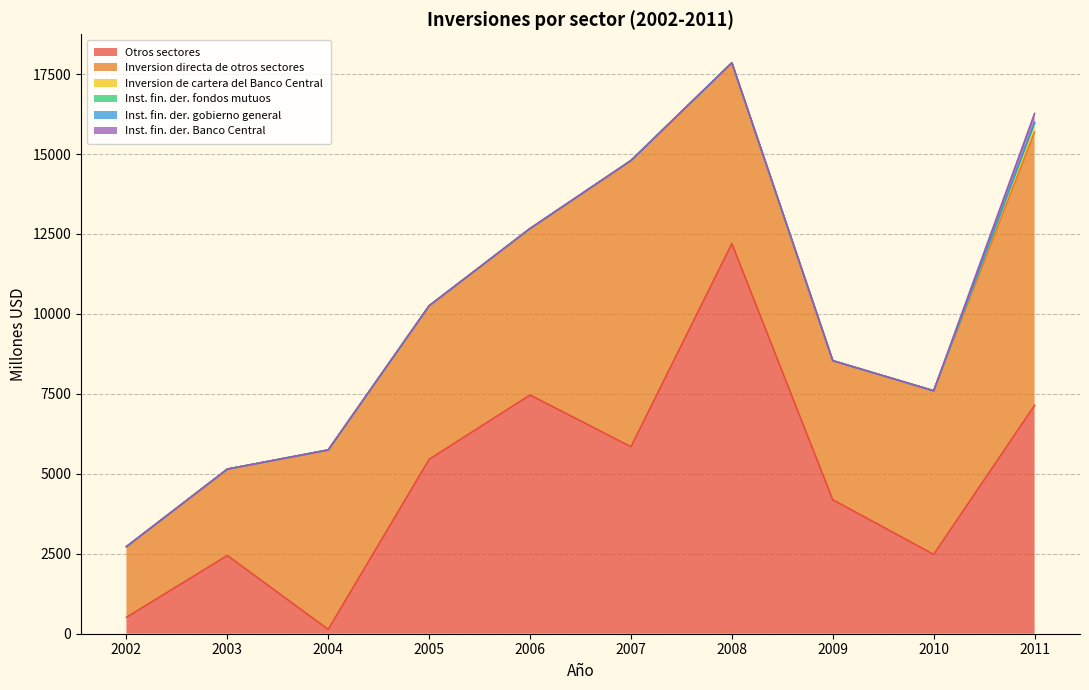

Which category has the highest value across all series?

2008